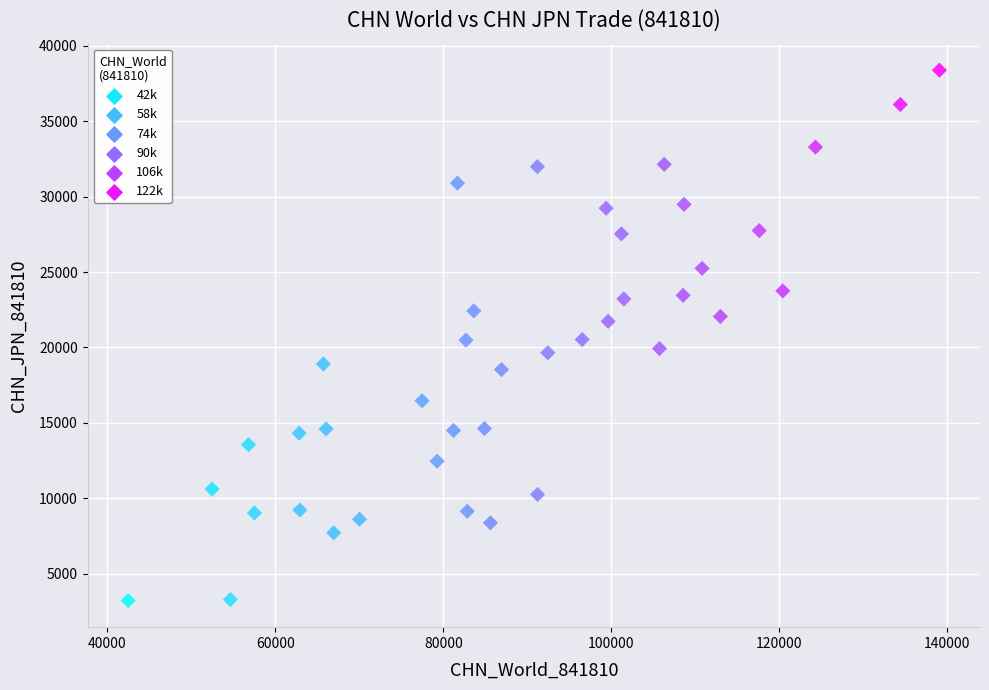

What is the range of Y values (max minus min)?

35158